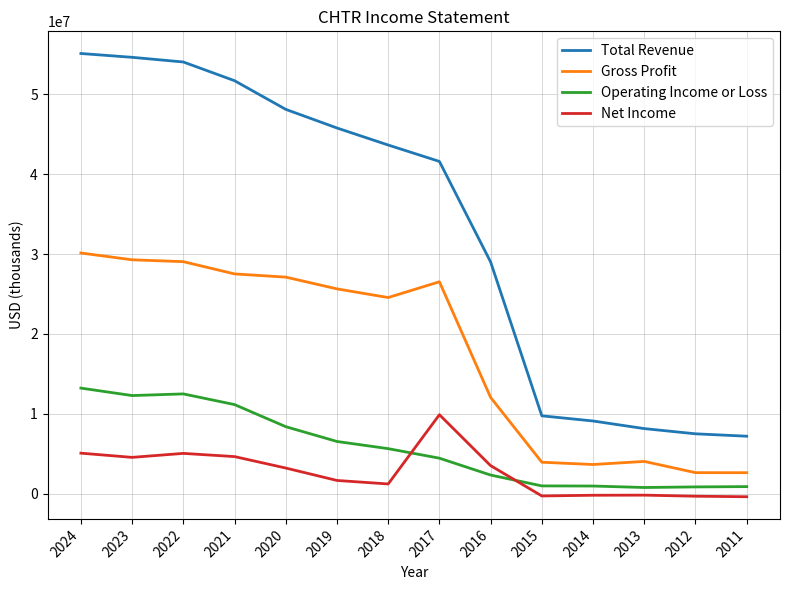

The value of Gross Profit at 2023 is 29275000. True or false?

True